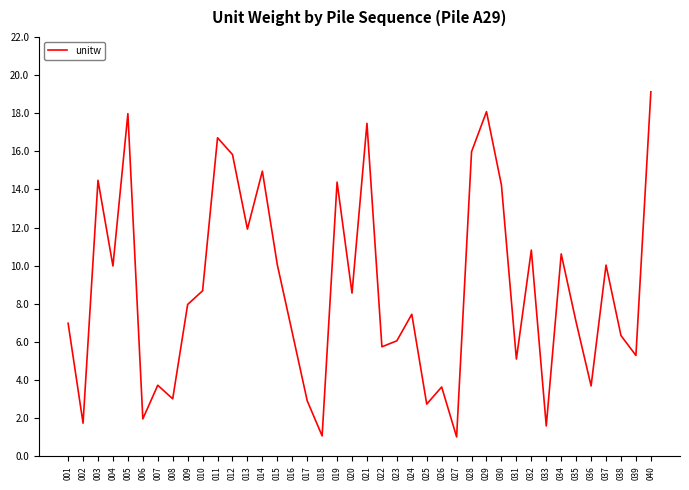

What is the sum of the values at 004 and 030?

24.2